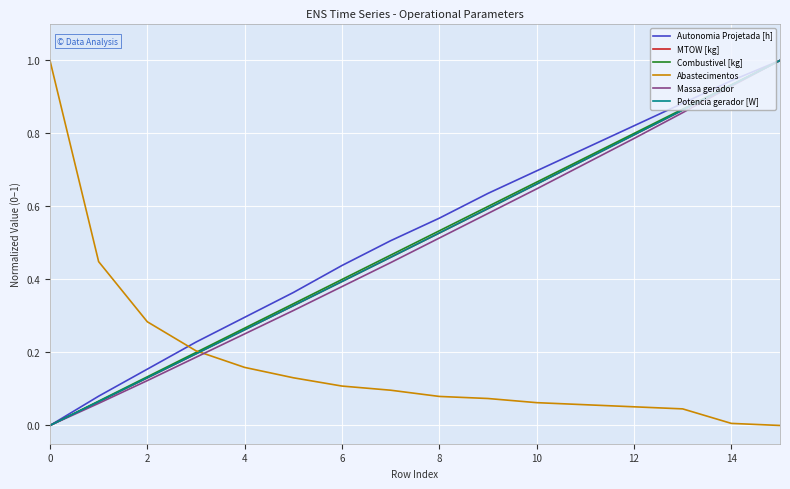

True or false: Autonomia Projetada [h] has more than 2 interior local peaks.

False